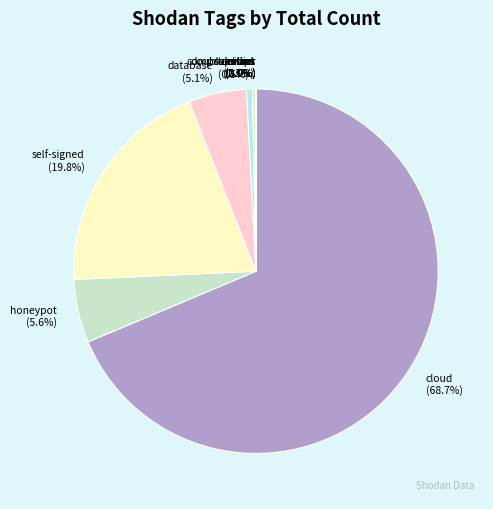

What portion of the pie excludes cloud?

31.3%